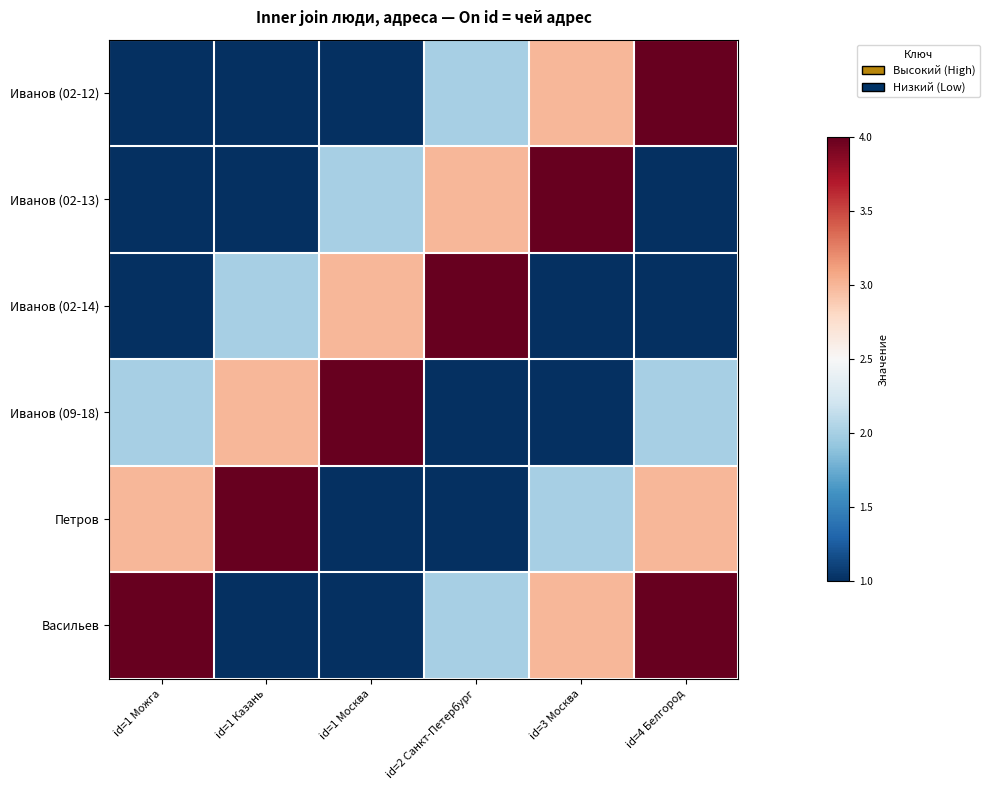

What is the maximum value shown in the chart?

4